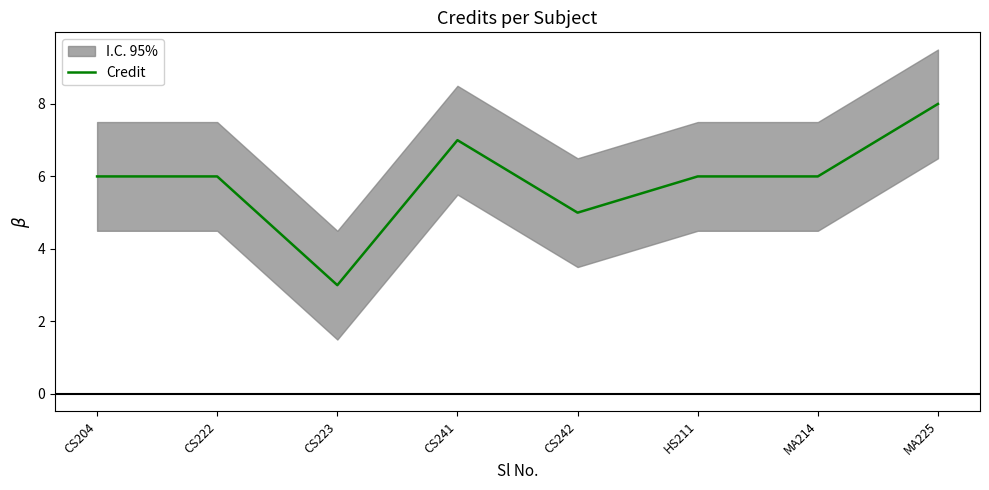

What is the maximum value shown in the chart?

8